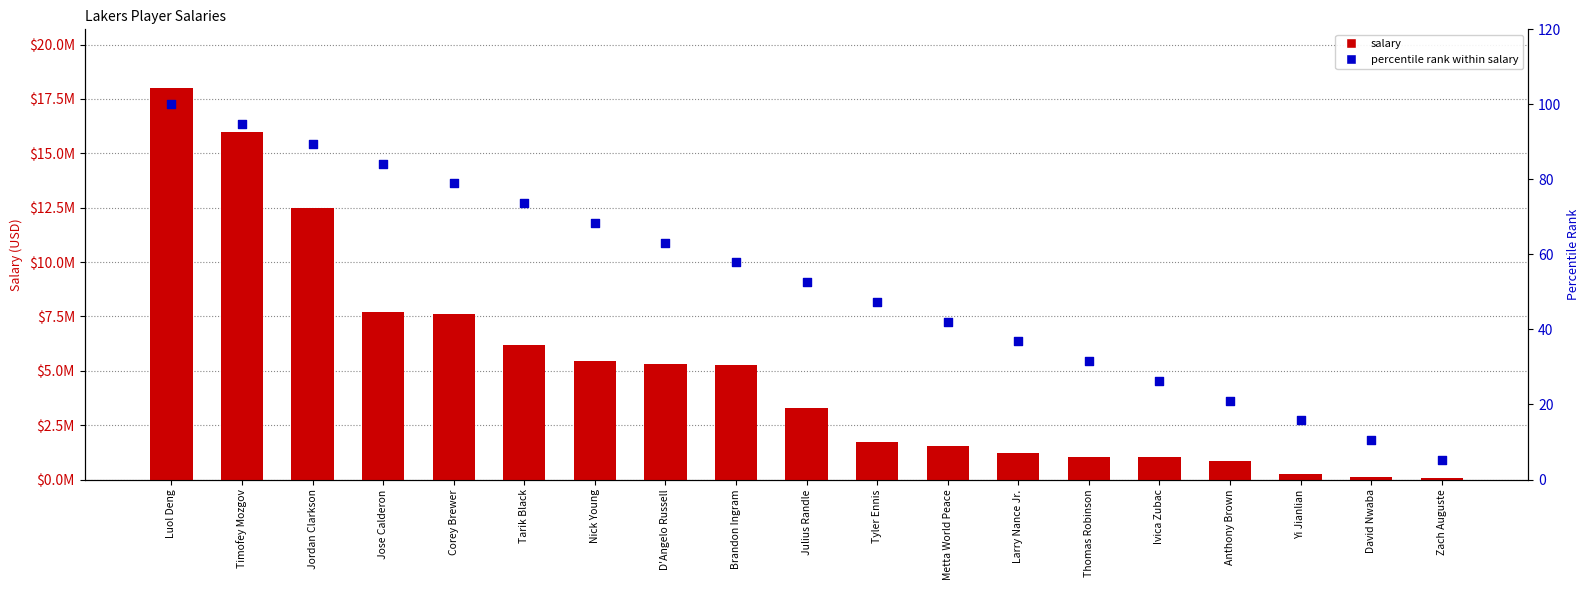

What is the total value across all series at Tyler Ennis?

1733927.4